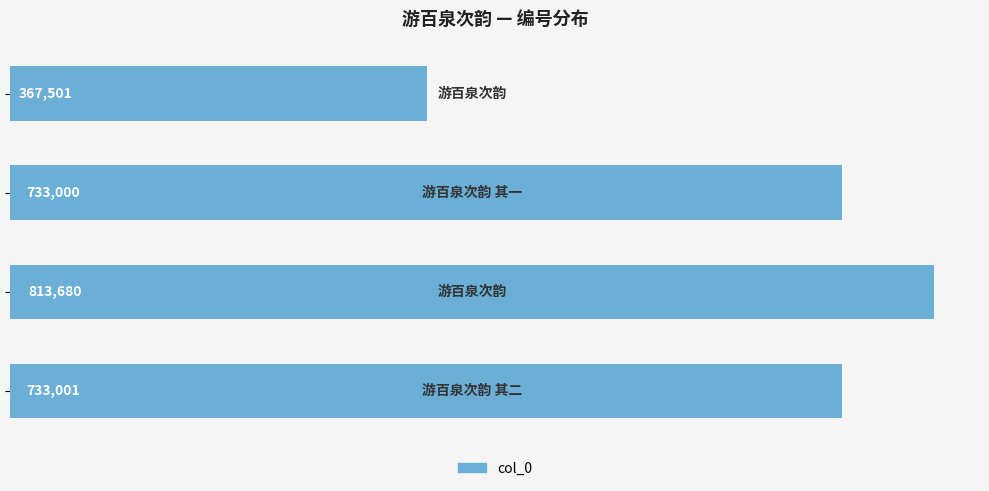

What is the smallest value displayed?

367501